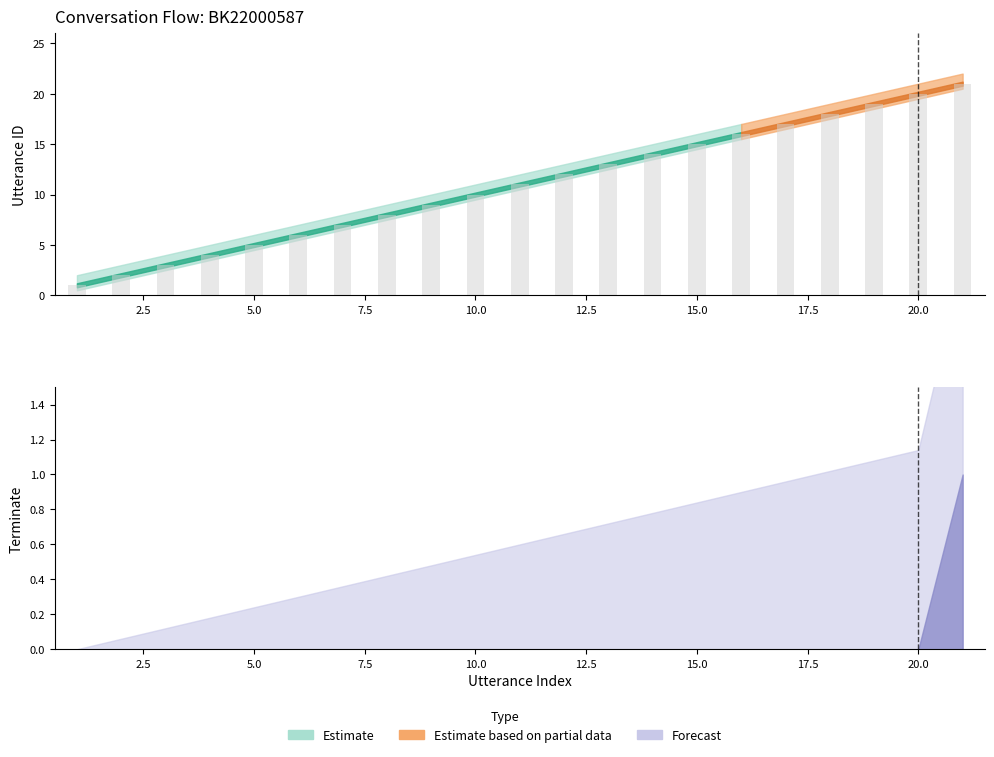

Reading left to right, transcribe all the data shown in this chart.

utterance_id: 1.0	2.0	3.0	4.0	5.0	6.0	7.0	8.0	9.0	10.0	11.0	12.0	13.0	14.0	15.0	16.0	17.0	18.0	19.0	20.0	21.0
terminate: 0.0	0.0	0.0	0.0	0.0	0.0	0.0	0.0	0.0	0.0	0.0	0.0	0.0	0.0	0.0	0.0	0.0	0.0	0.0	0.0	1.0
utterance_id_lower: 0.5	1.5	2.5	3.5	4.5	5.5	6.5	7.5	8.5	9.5	10.5	11.5	12.5	13.5	14.5	15.5	16.5	17.5	18.5	19.5	20.5
utterance_id_upper: 2.0	3.0	4.0	5.0	6.0	7.0	8.0	9.0	10.0	11.0	12.0	13.0	14.0	15.0	16.0	17.0	18.0	19.0	20.0	21.0	22.0